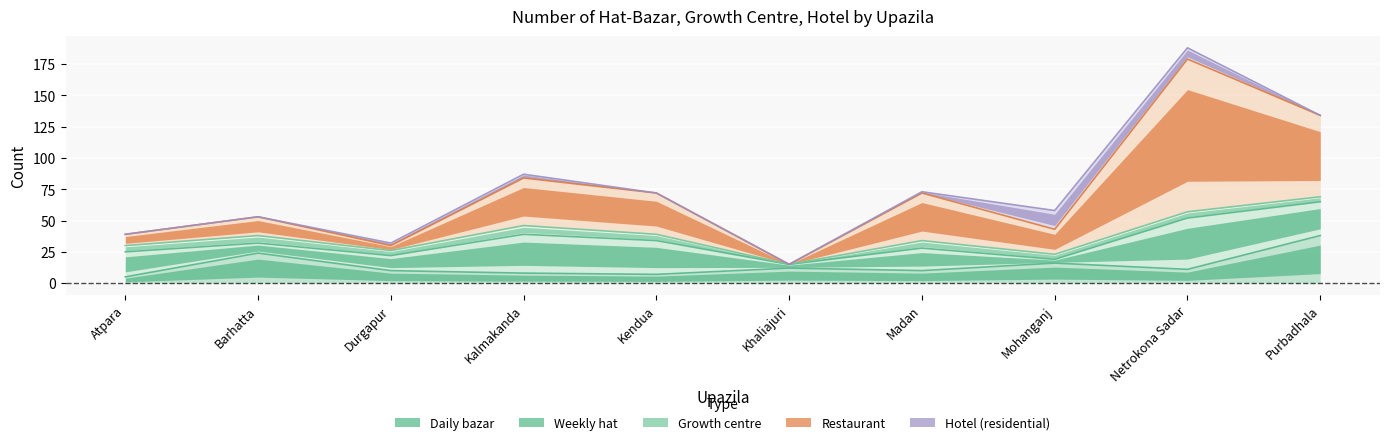

Is it true that Restaurant equals 26 at Mohanganj?

False